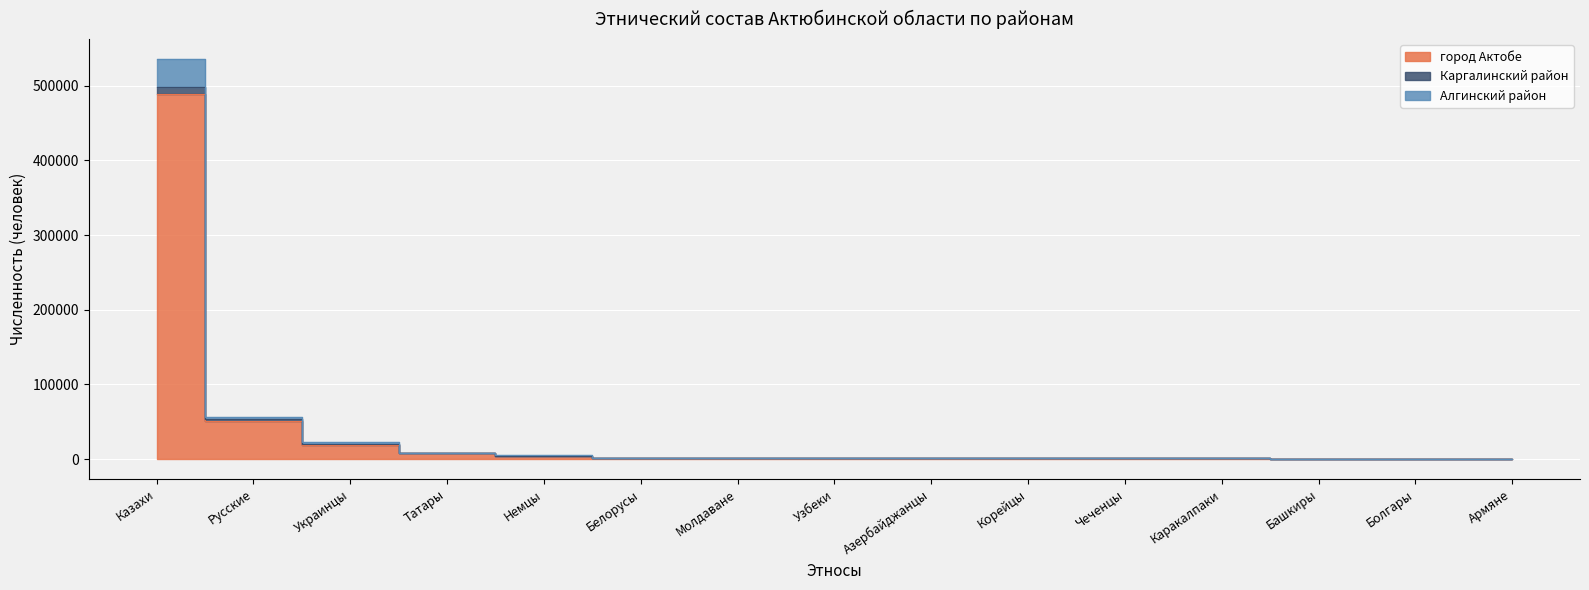

True or false: город Актобе has more than 2 points higher than both neighbors.

False